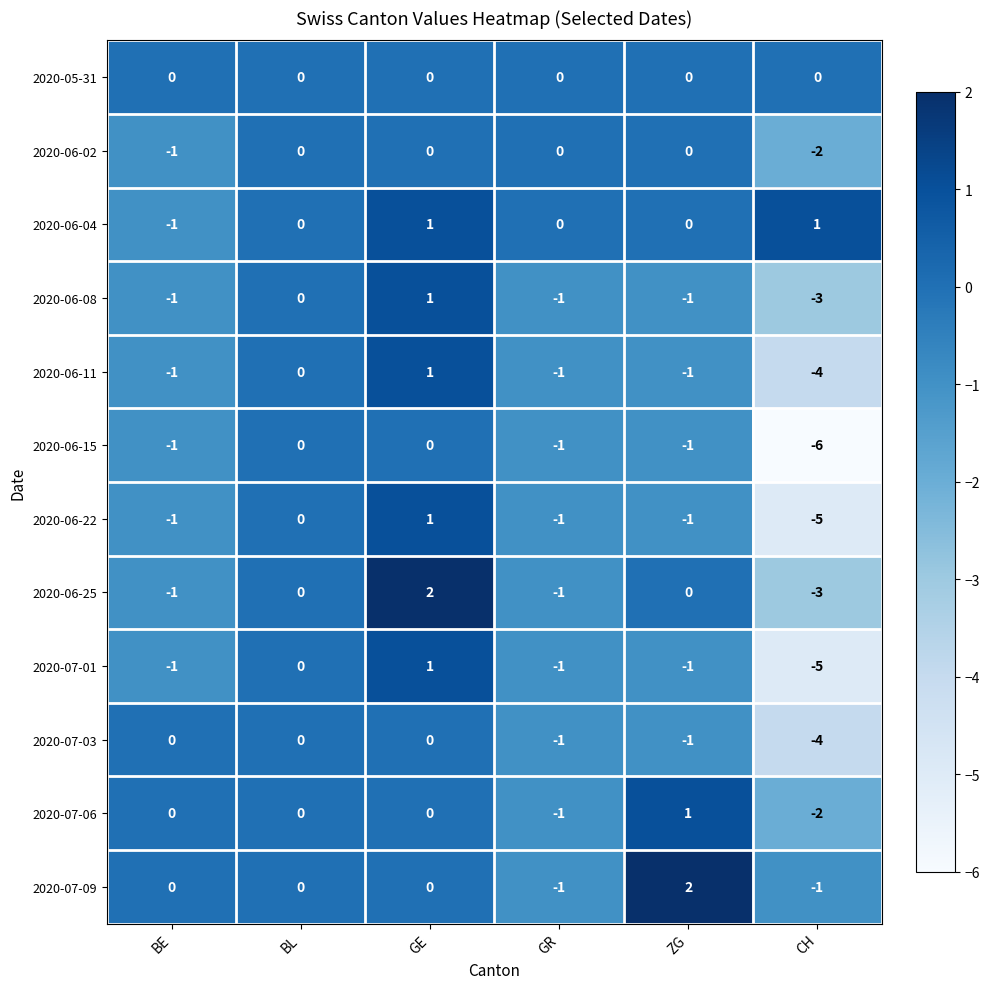

What is the sum of all 2020-06-11 values?

-6